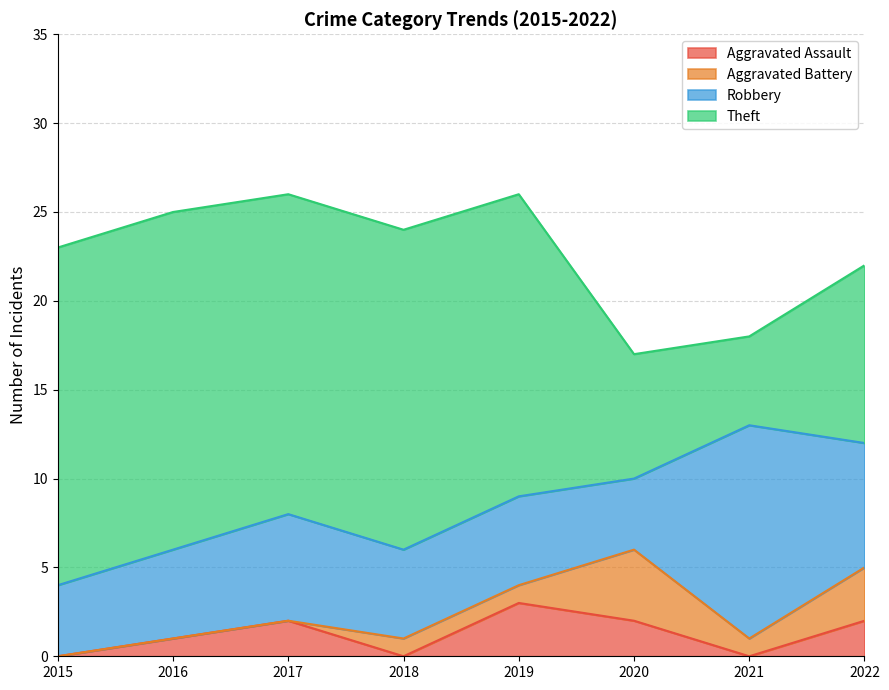

How many values in Aggravated Battery are above zero?

5